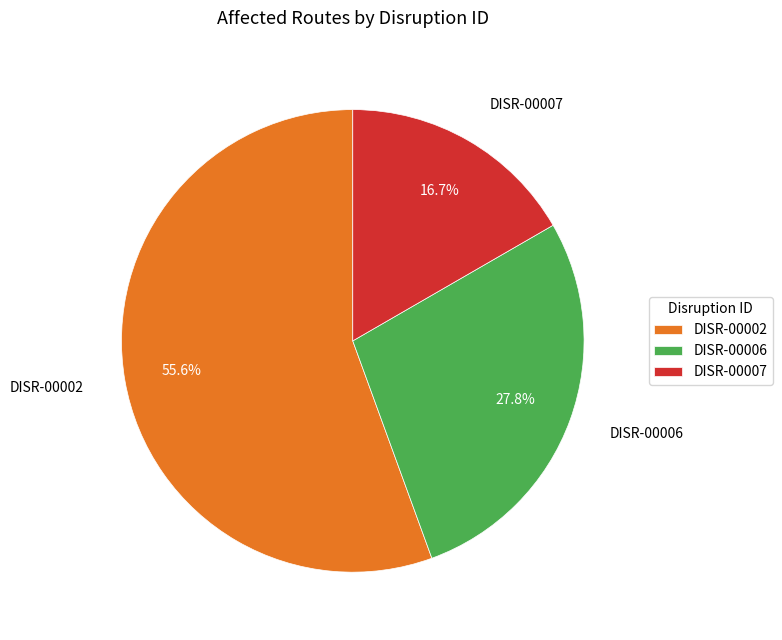

What is the majority slice?

DISR-00002